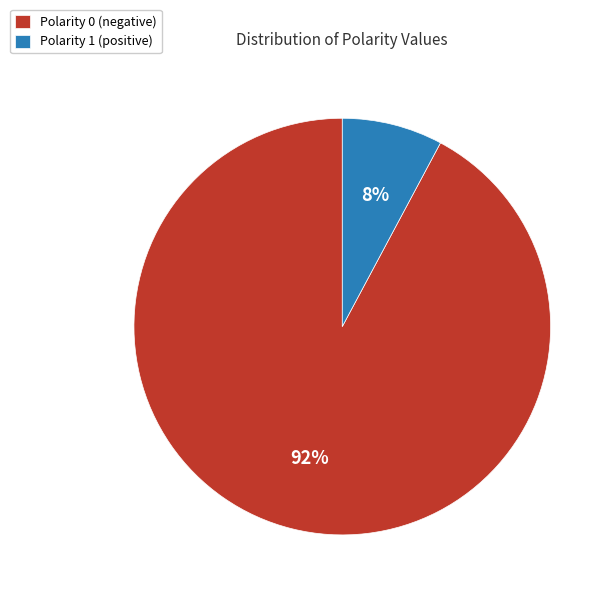

To the nearest percent, what percentage of the pie is Polarity 1 (positive)?

8%